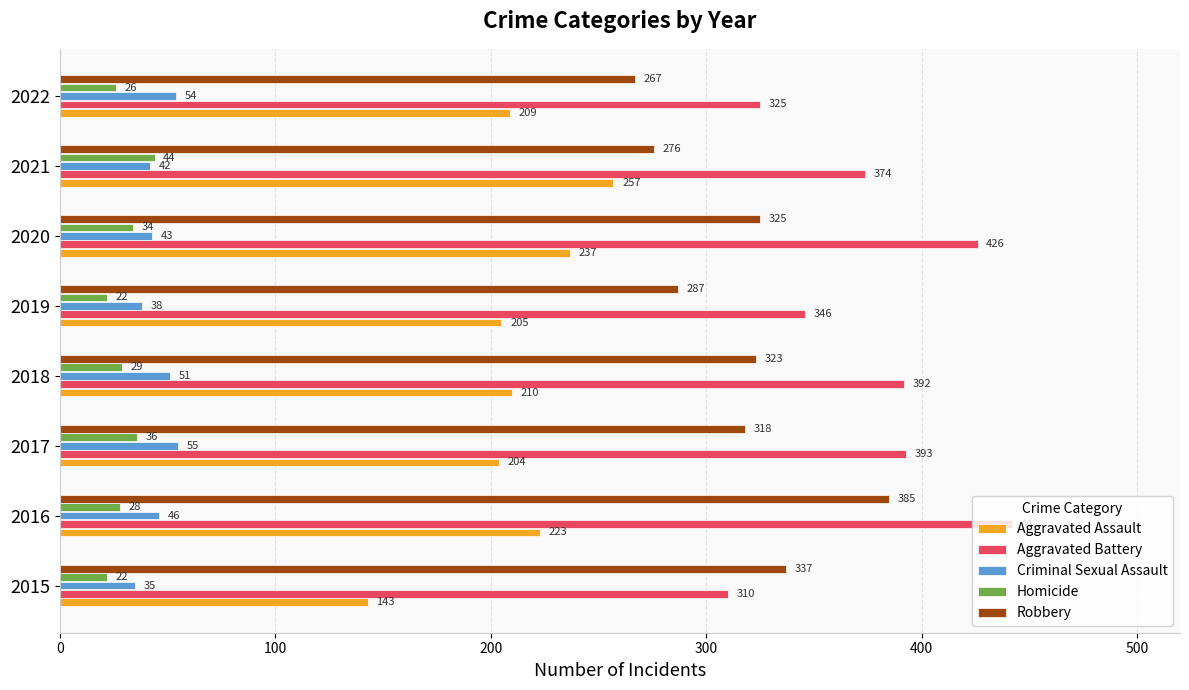

Count the number of categories in the chart.

8